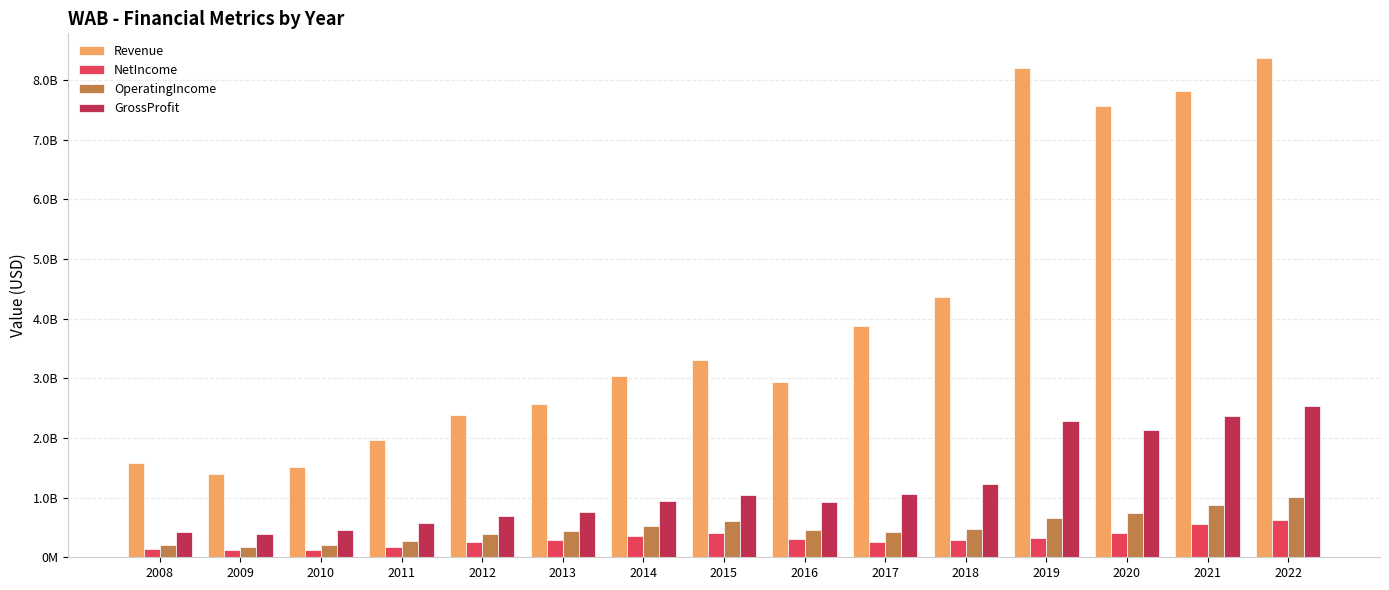

What is the value of the Revenue bar at the 9th from the left?

2931188000